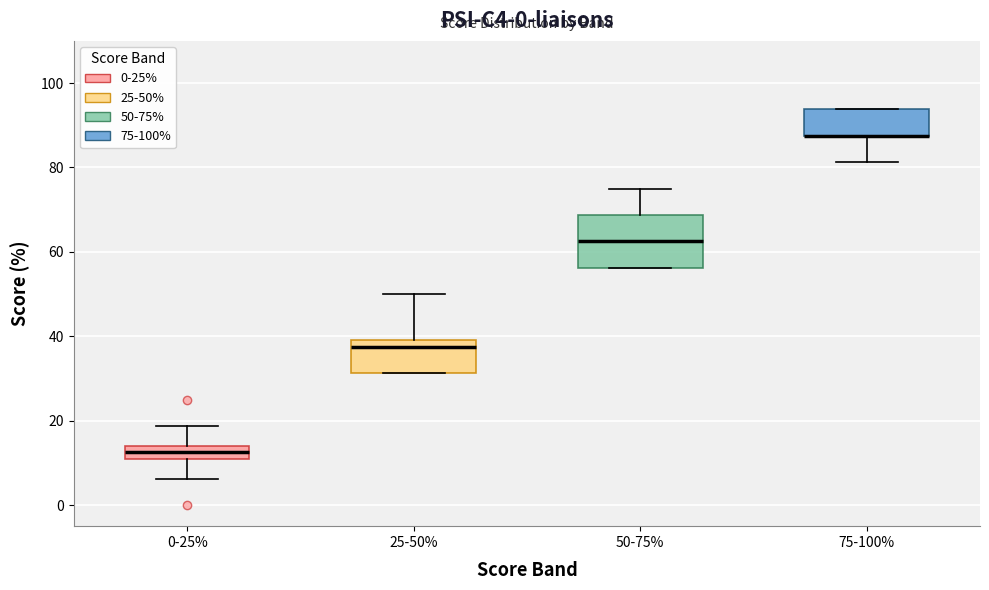

Where does the upper whisker of the box for 25-50% end on the y-axis? The values are not printed on the chart, so give them approximately, as read against the axis.

50